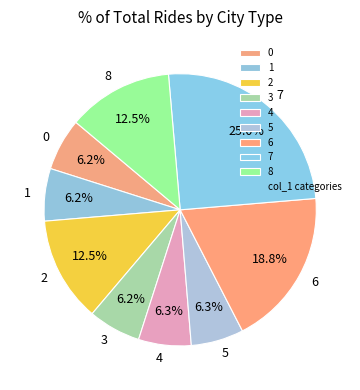

To the nearest percent, what is the average slice percentage?

11%